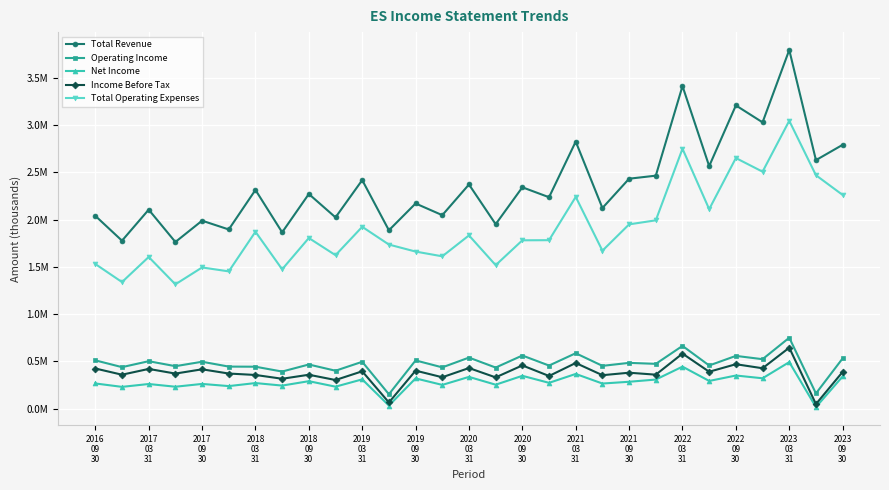

In Net Income, how many points are higher than both neighbors (excluding endpoints)?

12